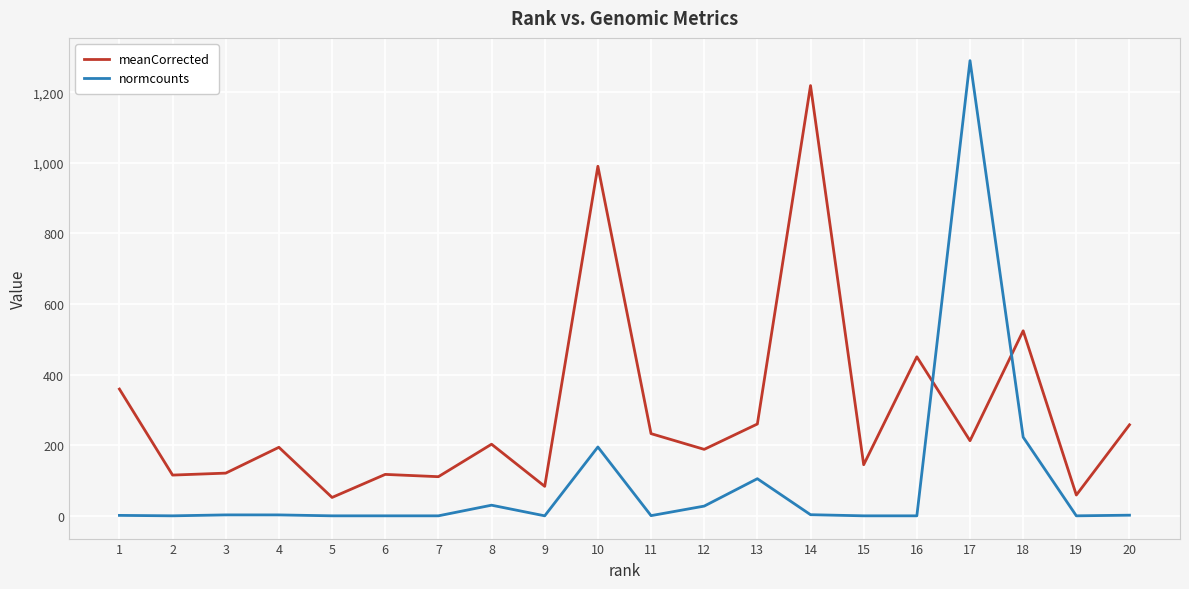

What is the sum of the normcounts values at 7 and 3?

2.6